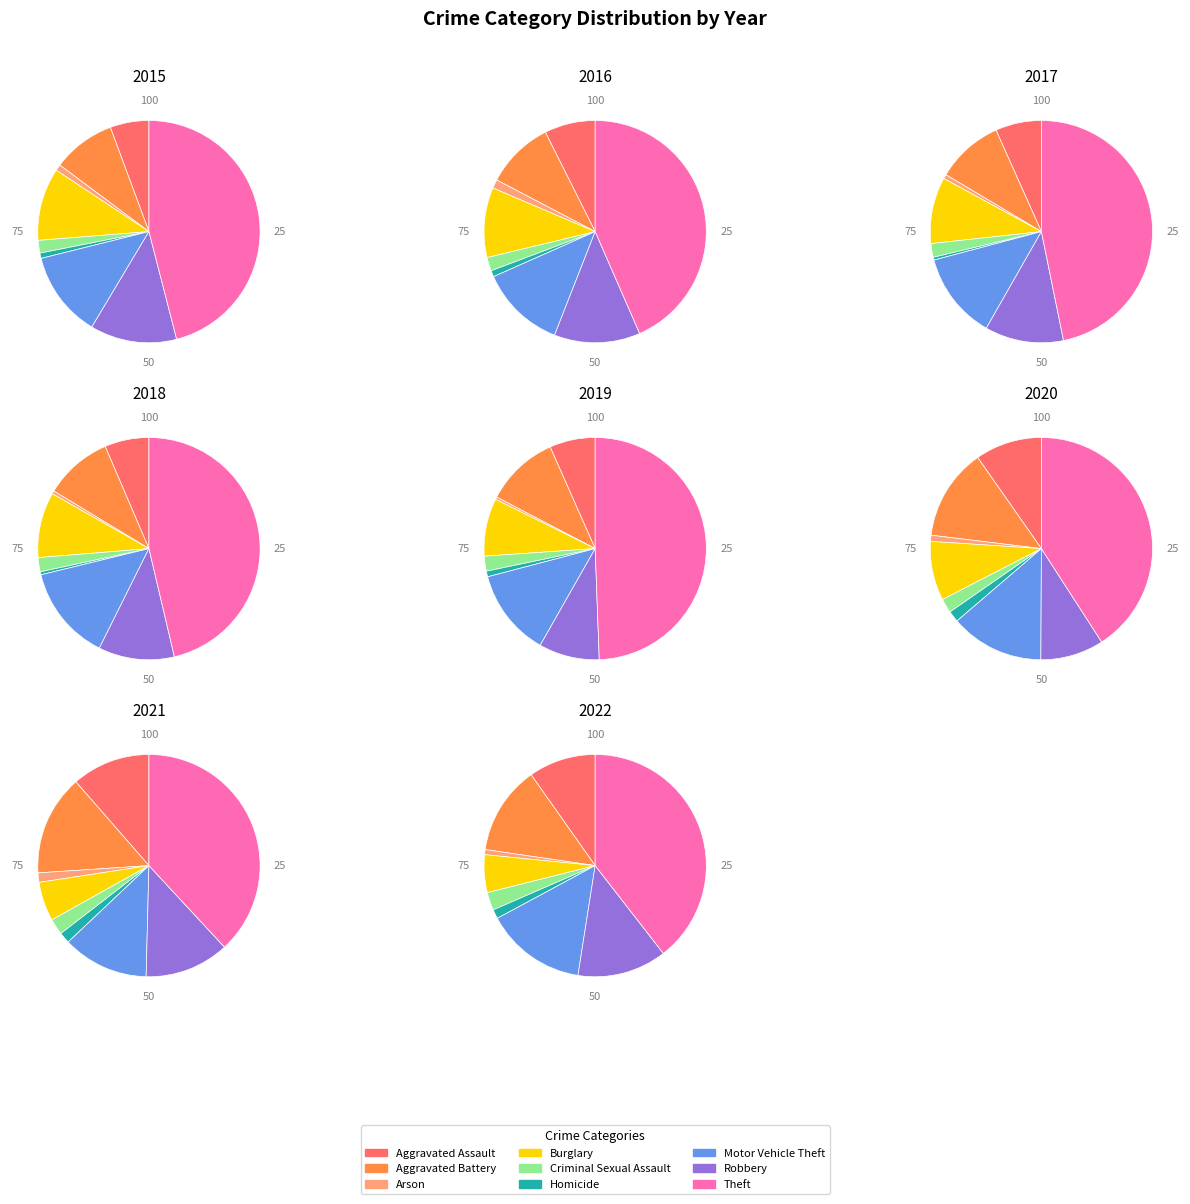

How many segments does this pie chart have?

9